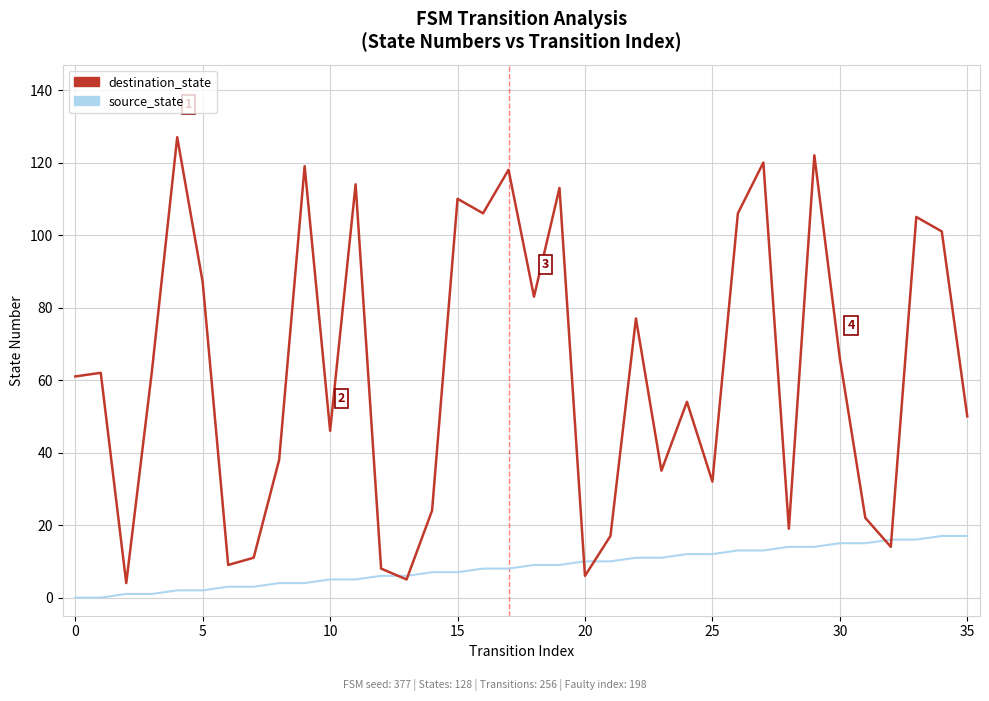

What is the difference between the maximum and minimum values in the source_state series?

17